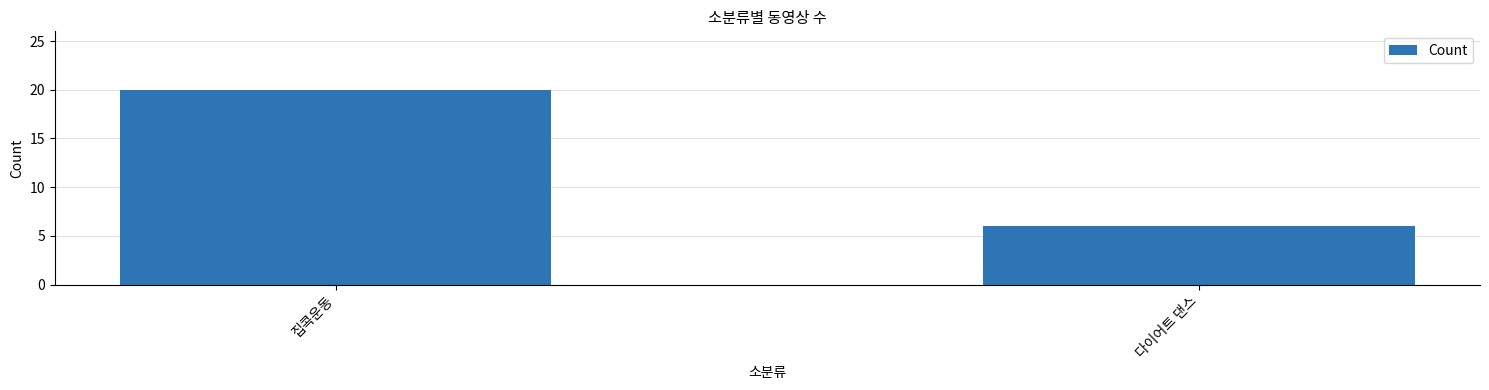

List the labels in order of value, smallest first.

다이어트 댄스, 집콕운동